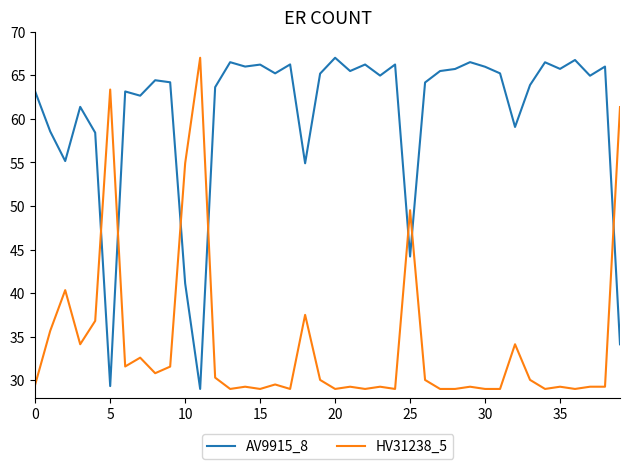

How many intersections are there between AV9915_8 and HV31238_5?

7